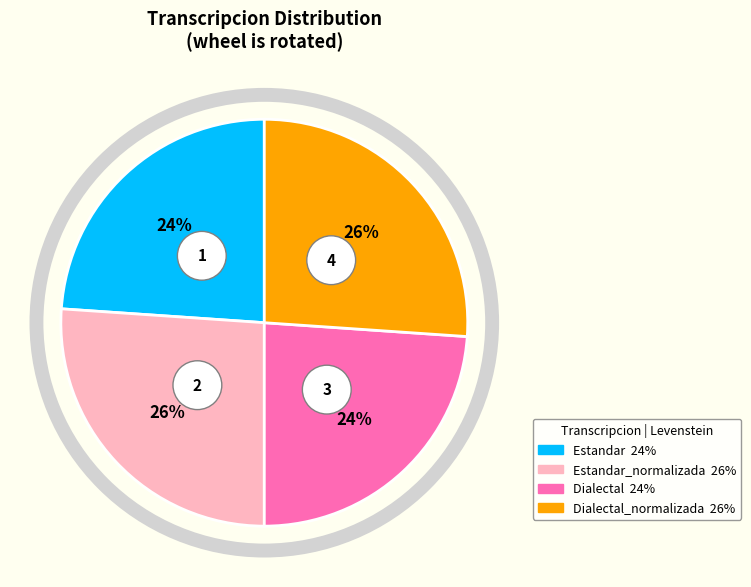

To the nearest percent, what is the average slice percentage?

25%